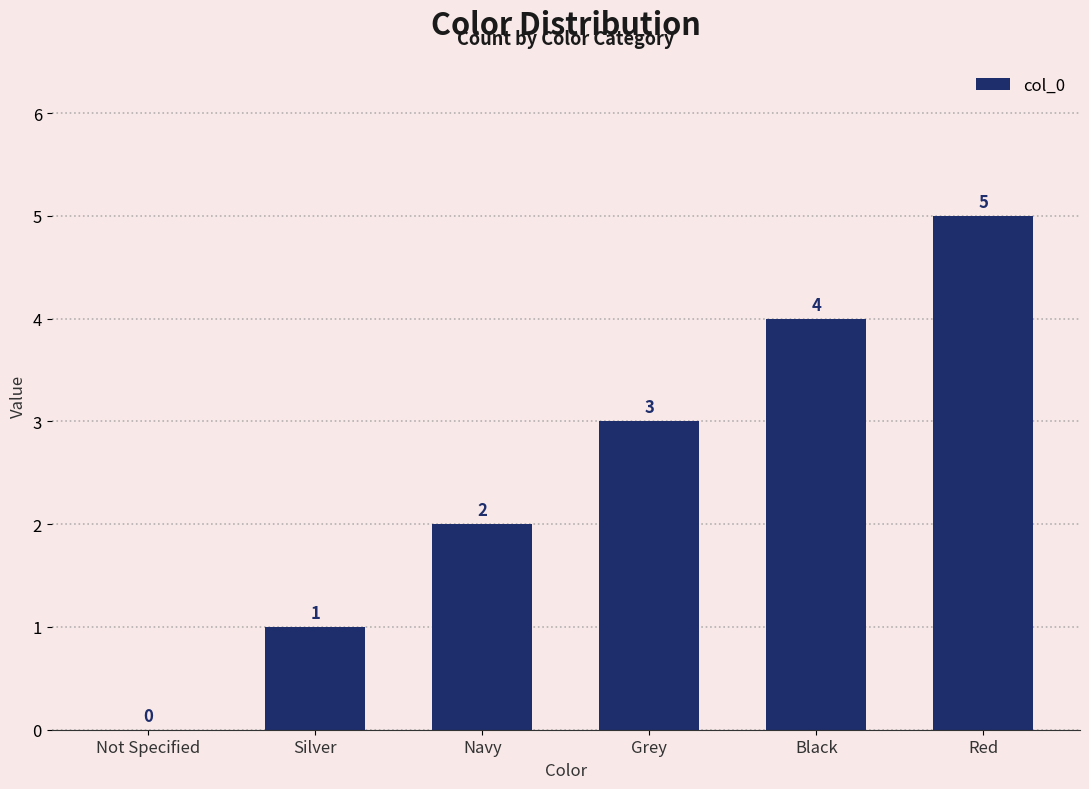

The value at Grey is 2. True or false?

False